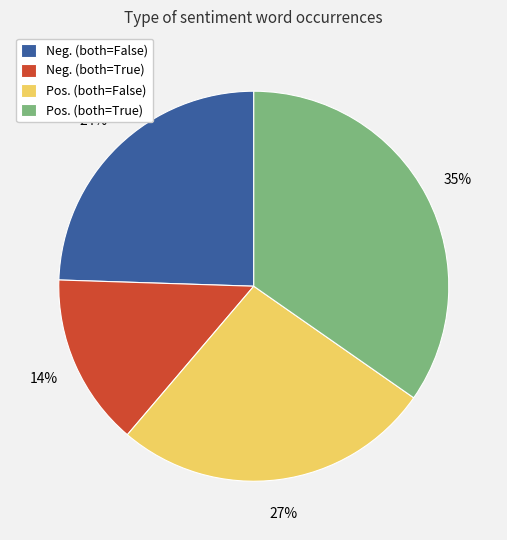

Is there any slice that represents more than half of the pie?

No